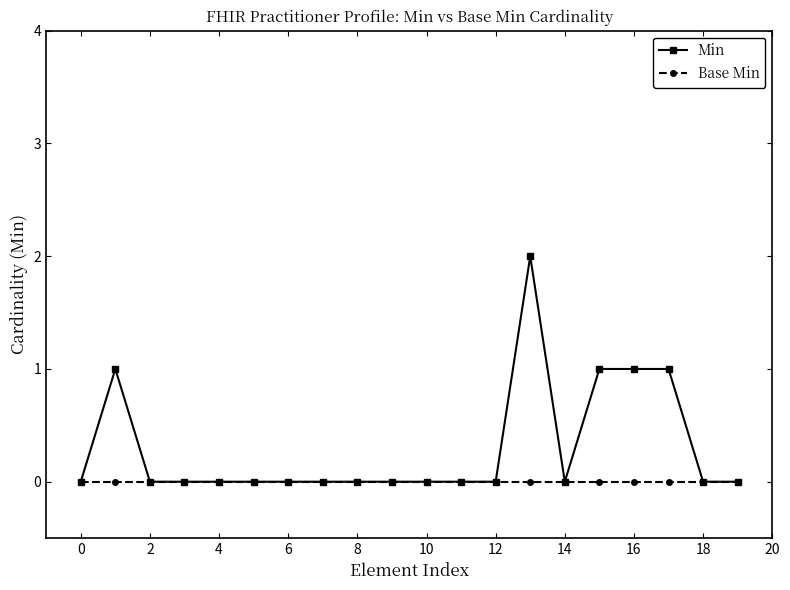

Which series has the widest spread of values?

Min